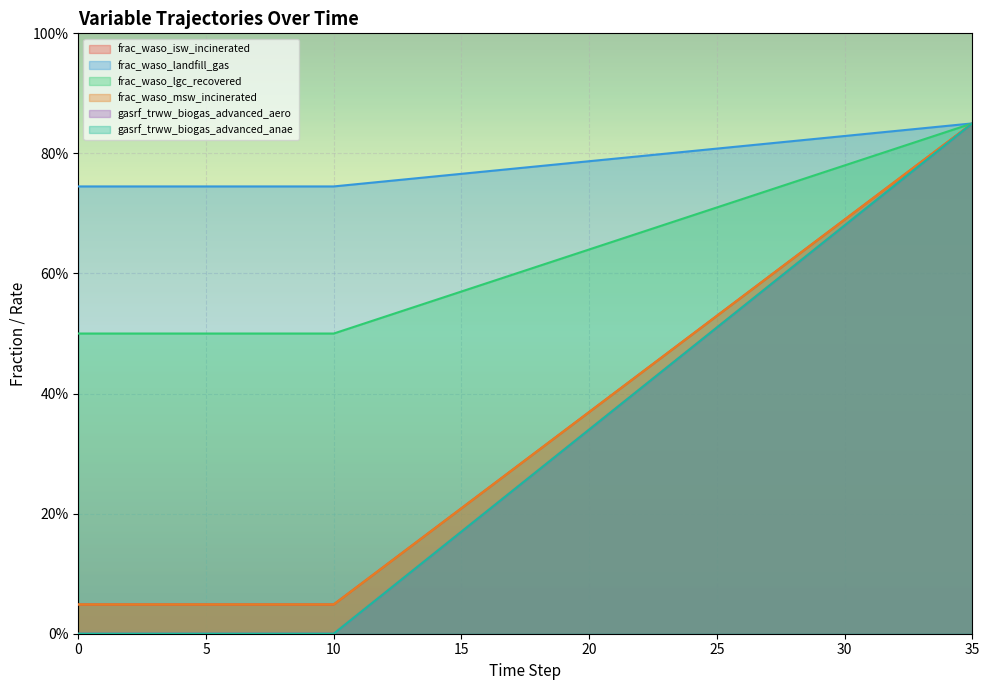

True or false: frac_waso_landfill_gas and gasrf_trww_biogas_advanced_aero intersect in this chart.

False